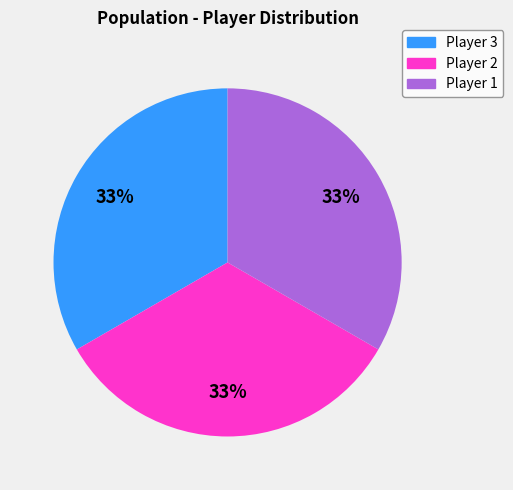

To the nearest percent, what is the average slice percentage?

33%